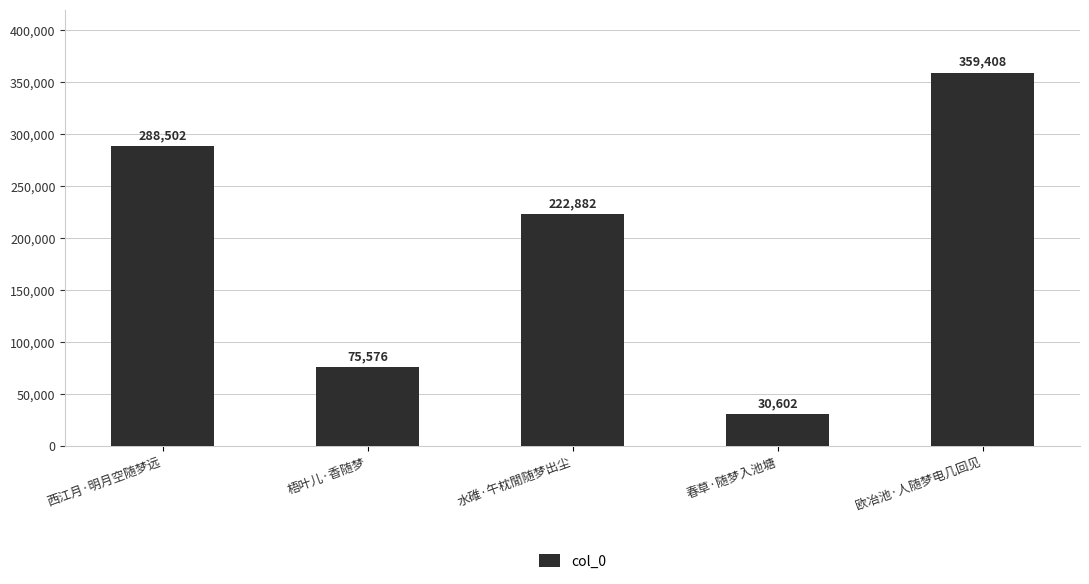

What is the change in value from 水碓·午枕閒随梦出尘 to 欧冶池·人随梦电几回见?

+136526